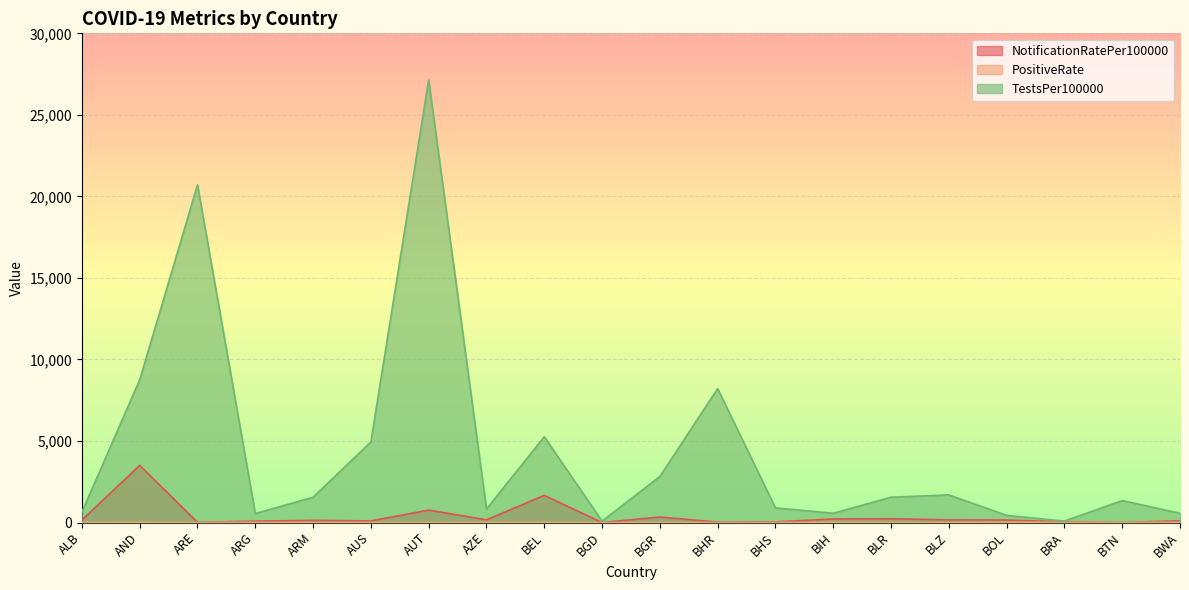

What is the label of the 2nd point from the right?

BTN